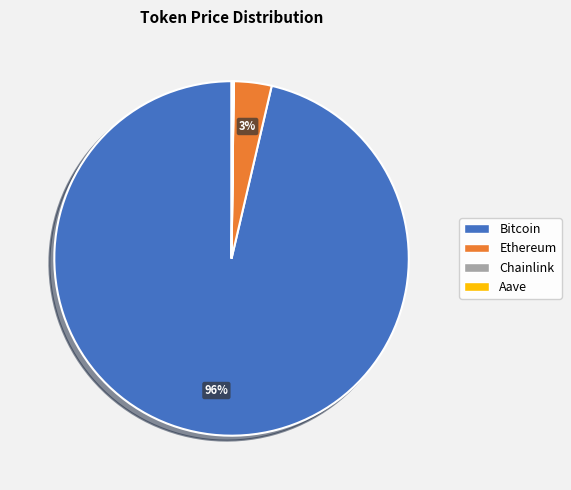

To the nearest percent, what is the average slice percentage?

25%